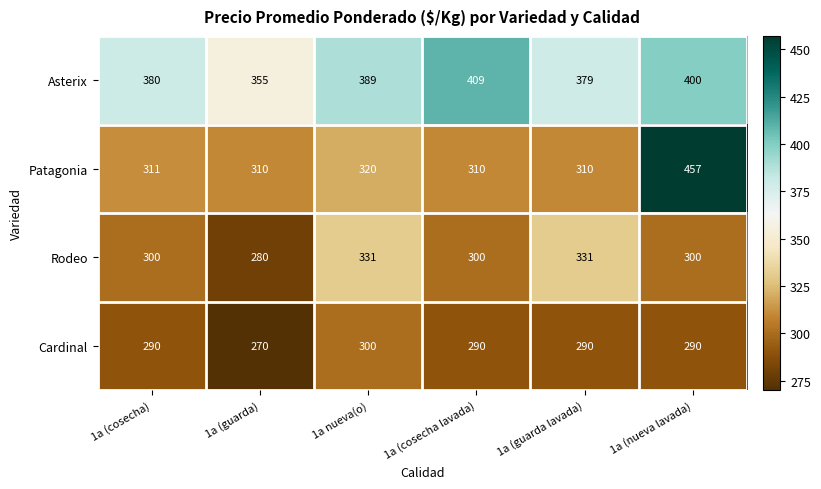

At 1a (guarda lavada), list the series in order from smallest to largest.

Cardinal, Patagonia, Rodeo, Asterix